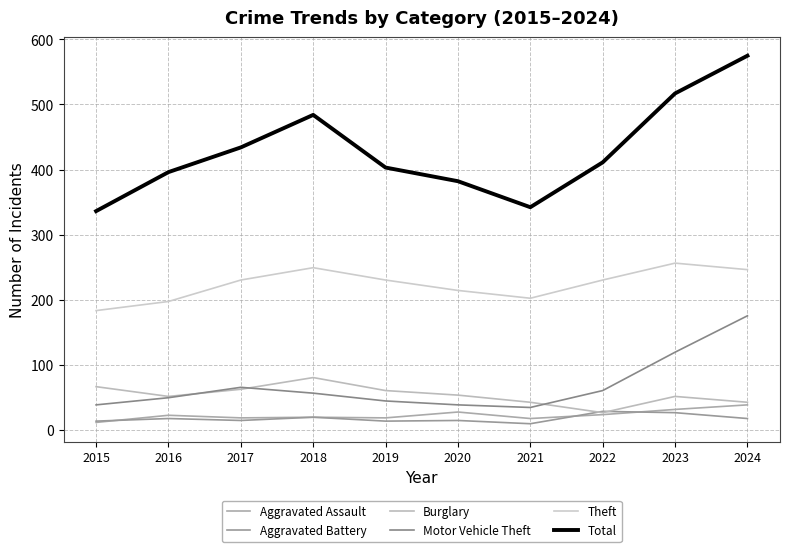

What value does the Theft series have at 2024, to the nearest 10?

250